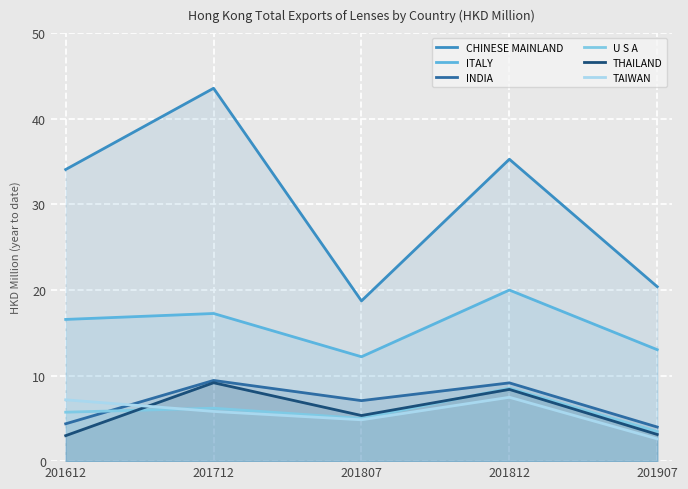

At which category is the sum across all series the highest?

201712